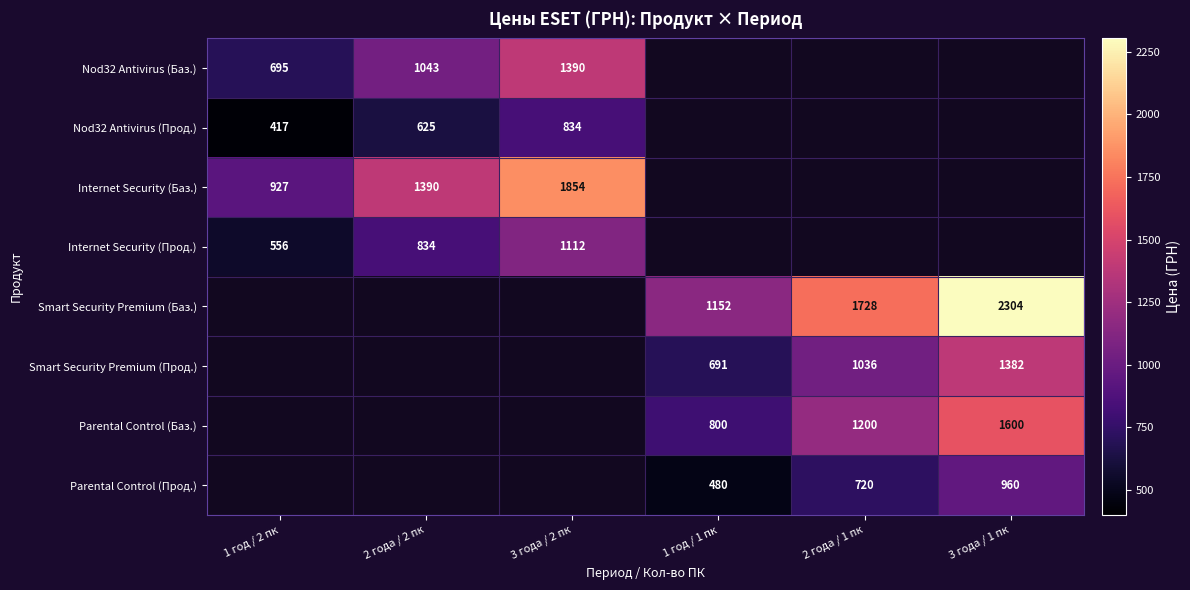

Is it true that Internet Security (Баз.) equals 1391 at 1 год / 2 пк?

False